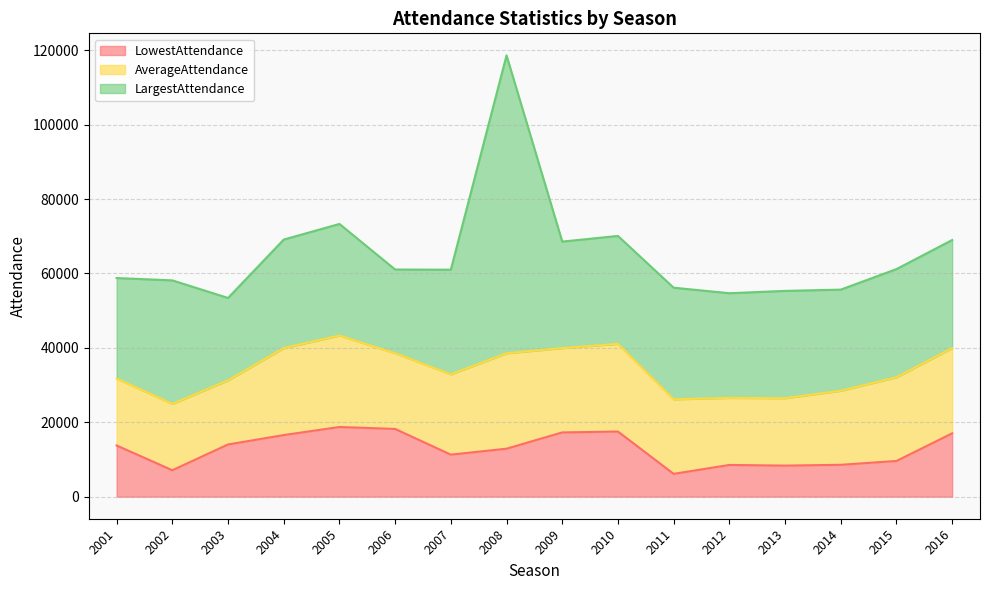

What is the maximum value shown in the chart?

80056